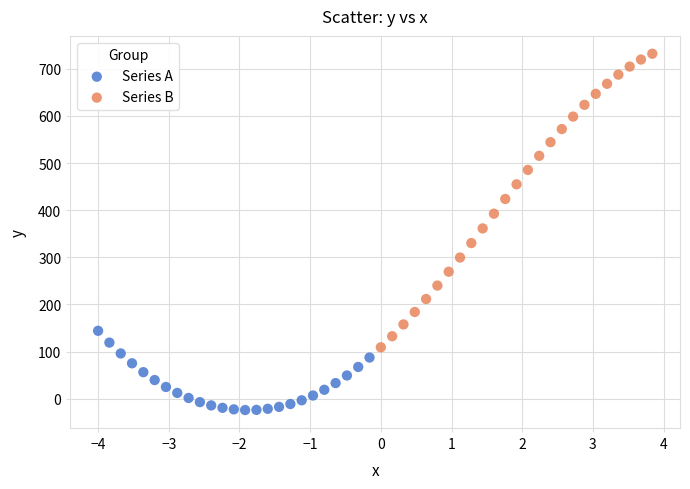

Which series contains the lowest Y value?

Series A